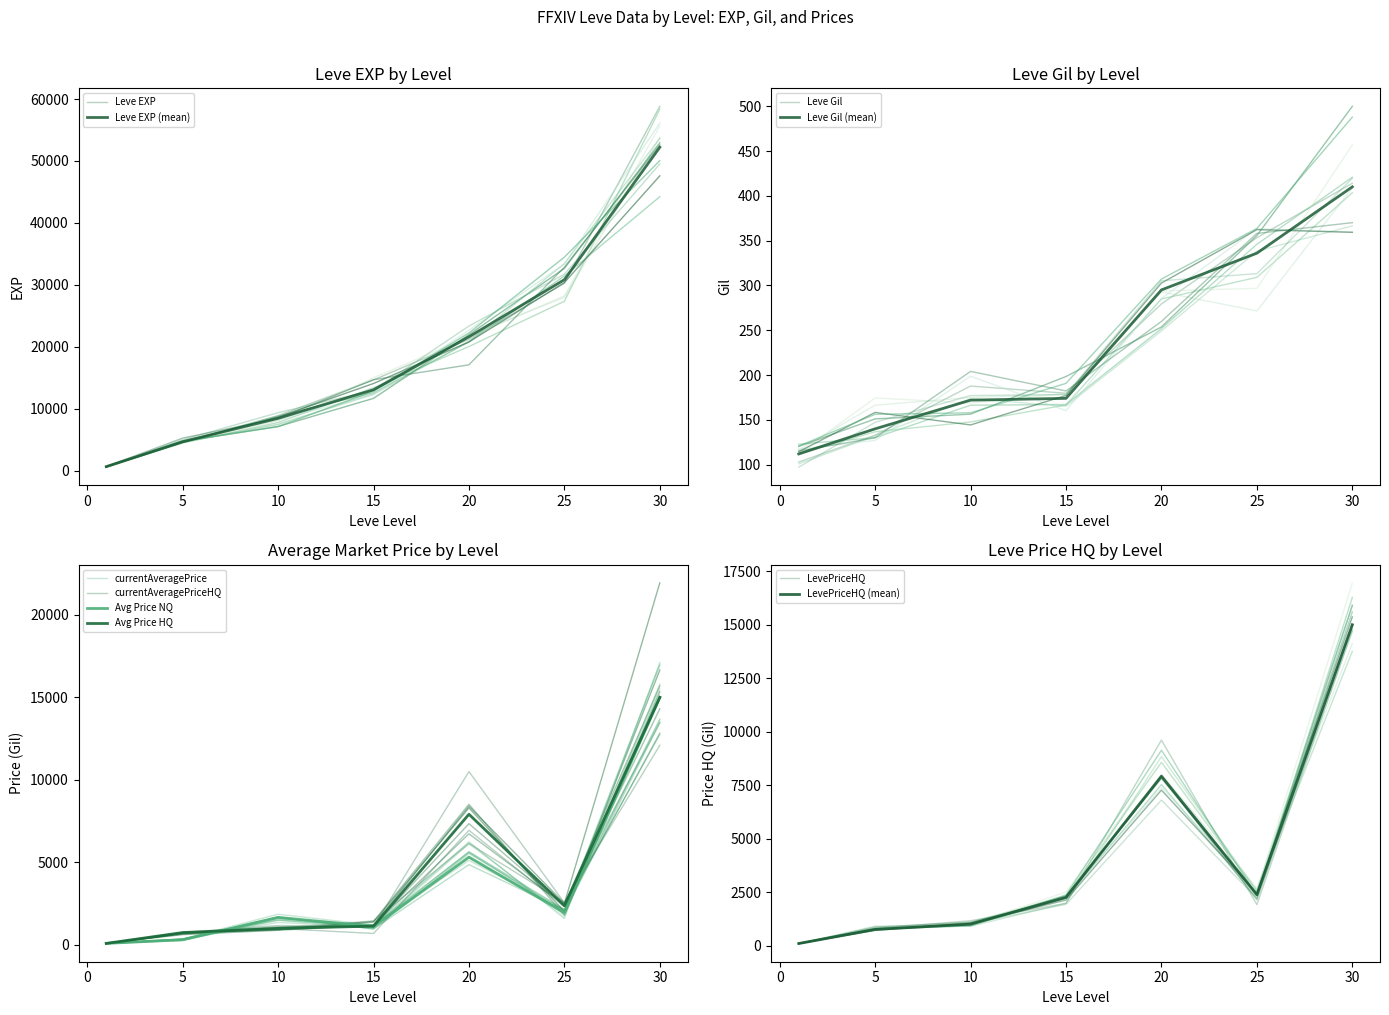

Reading left to right, extract all data points from this chart.

Leve EXP: 1=630.0	5=4660.0	10=8430.0	15=13040.0	20=21600.0	25=30820.0	30=52220.0
Leve Gil: 1=112.0	5=140.0	10=172.0	15=174.0	20=295.0	25=336.0	30=410.0
currentAveragePrice: 1=92.8	5=315.3	10=1668.7	15=1115.7	20=5319.8	25=1950.0	30=14995.0
currentAveragePriceHQ: 1=92.8	5=750.0	10=1000.0	15=1138.1	20=7914.3	25=2375.0	30=14995.0
LevePriceHQ: 1=92.8	5=750.0	10=1000.0	15=2250.0	20=7914.3	25=2375.0	30=14995.0